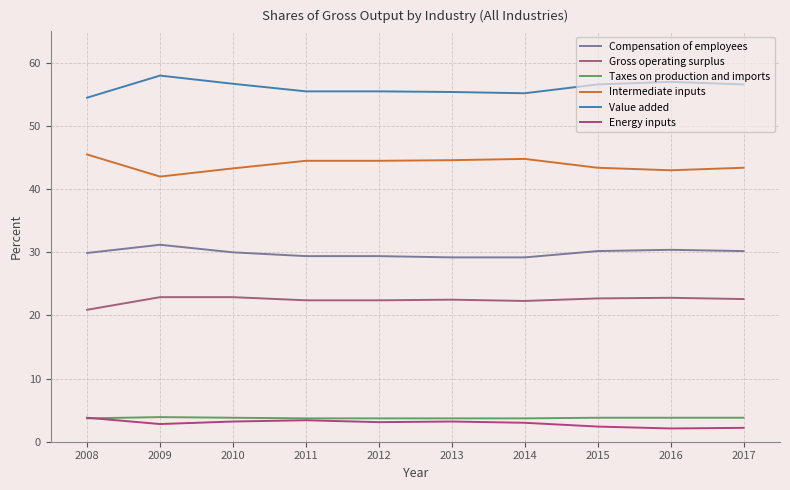

What is the difference between the maximum and minimum values in the Taxes on production and imports series?

0.2